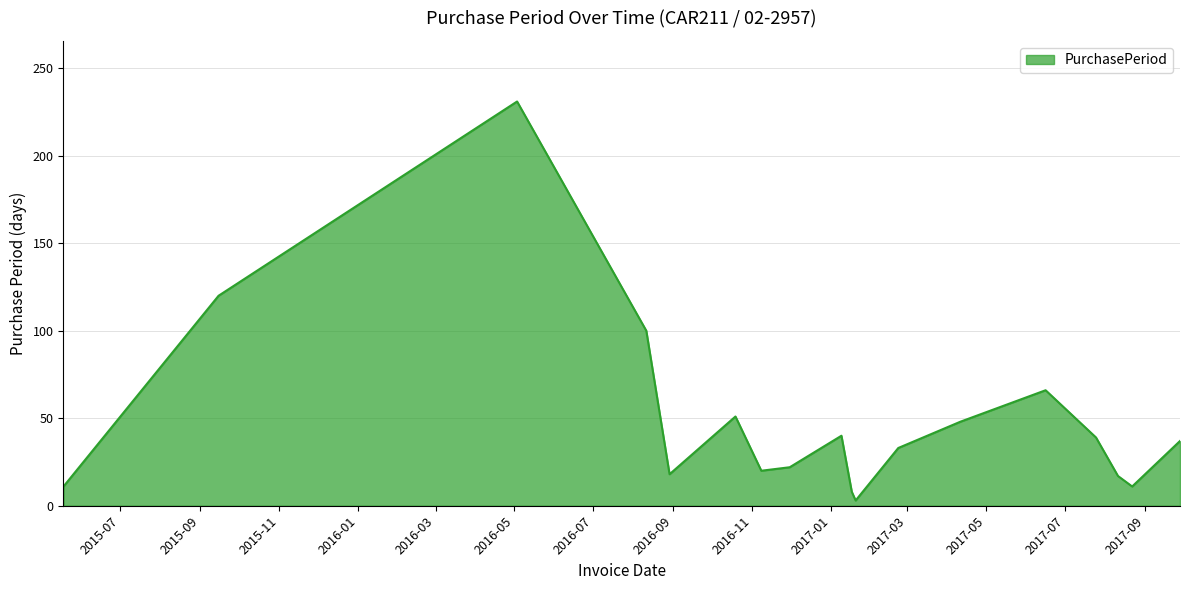

Does the chart display data point markers on the line(s)?

No